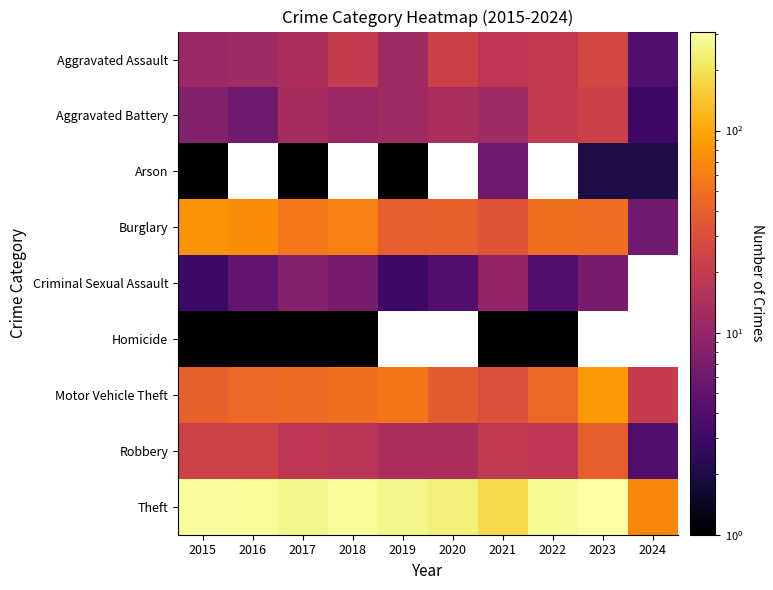

Read the Burglary value at 2019.

39.0